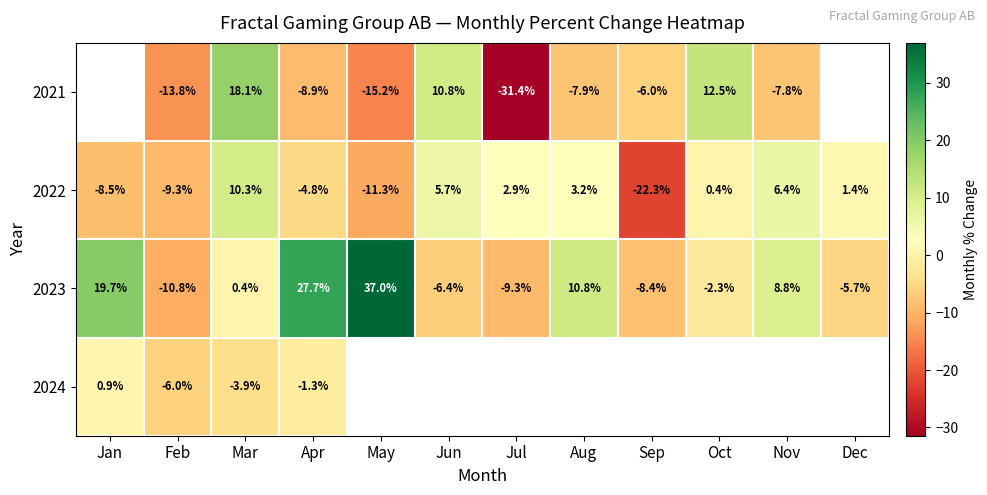

What is the sum of all 2023 values?

61.5